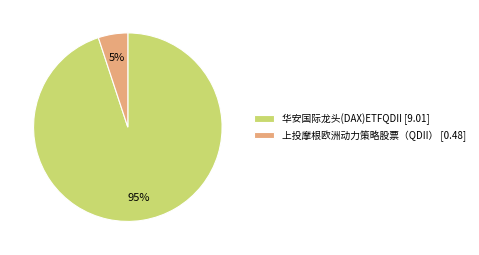

Rank the categories by value from highest to lowest.

华安国际龙头(DAX)ETFQDII, 上投摩根欧洲动力策略股票（QDII）